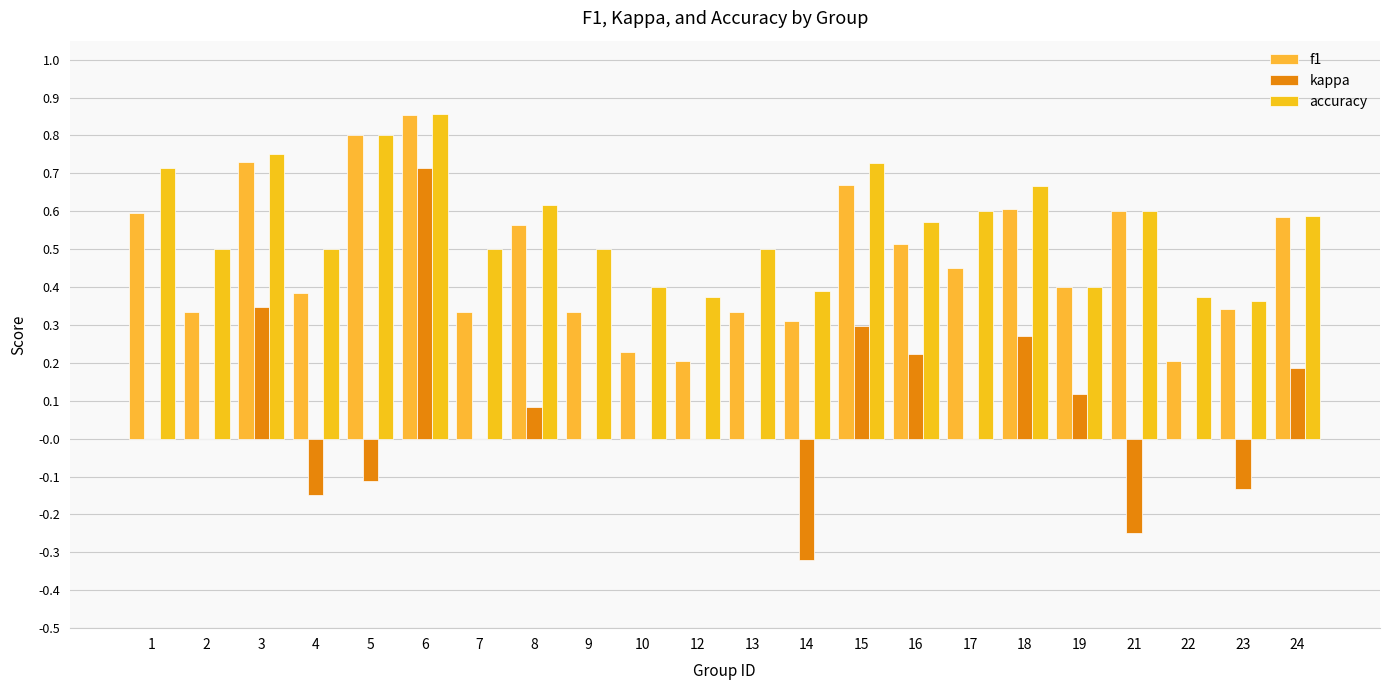

Read the f1 value at 7.

0.3